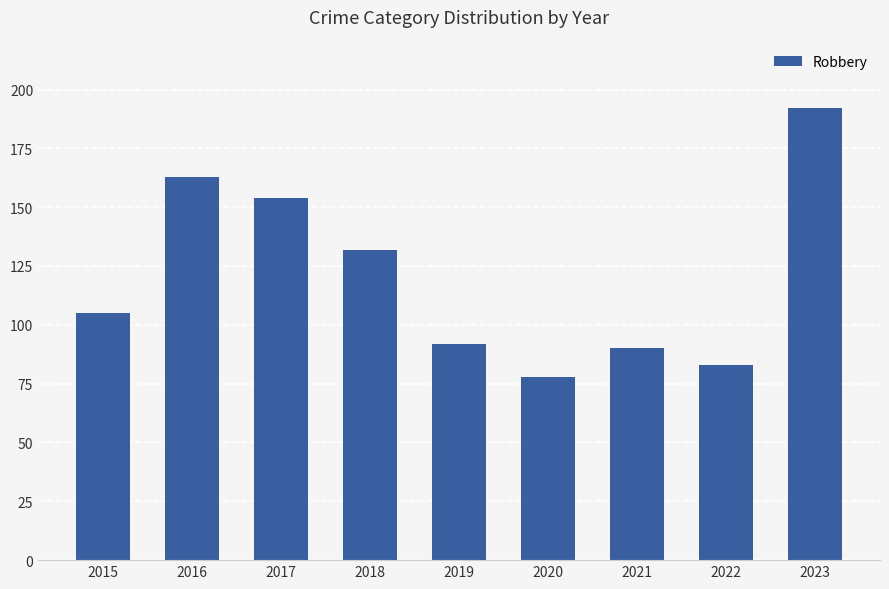

Rank the categories by value from lowest to highest.

2020, 2022, 2021, 2019, 2015, 2018, 2017, 2016, 2023